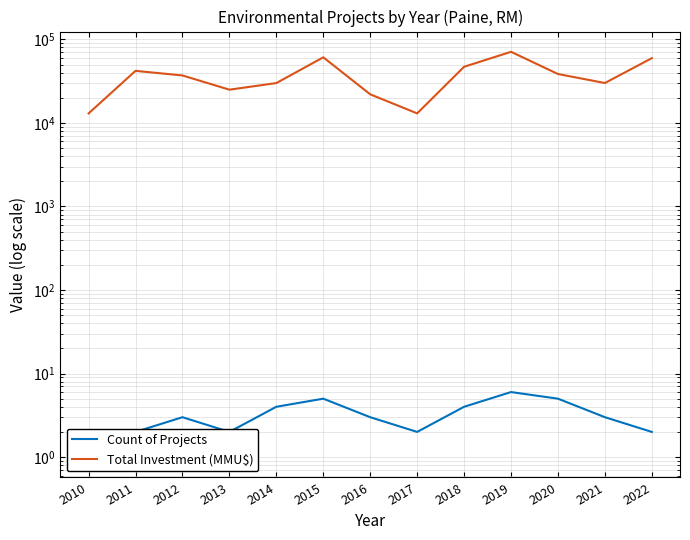

How many lines are shown in the chart?

2